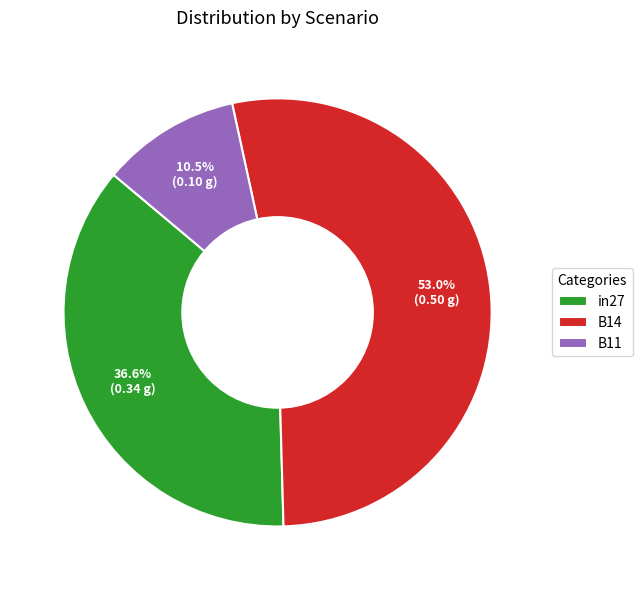

How many slices are in this pie chart?

3